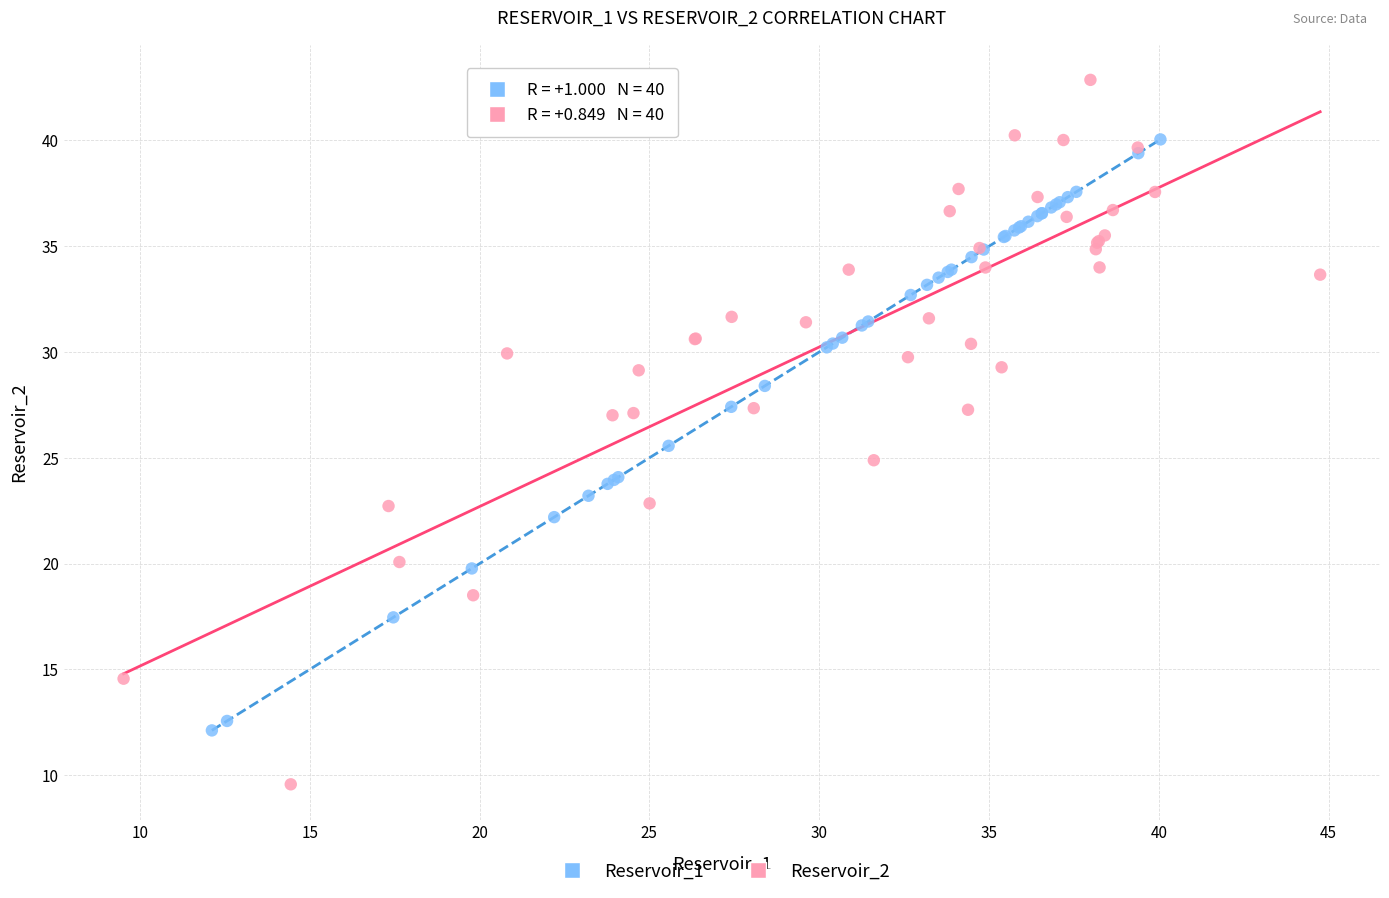

Which series reaches the maximum Y coordinate?

Reservoir_2